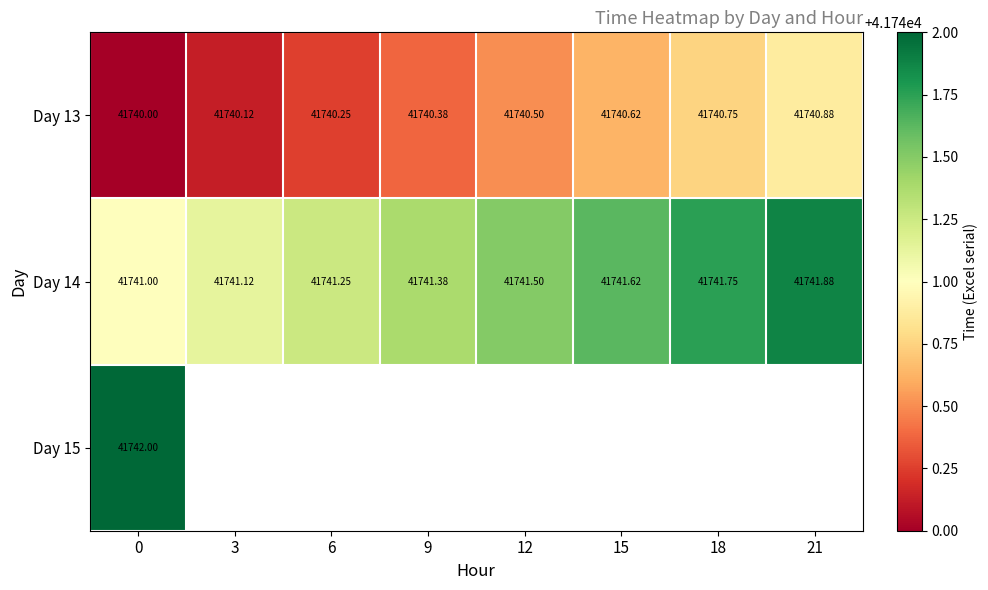

What is the maximum value for Day 14?

41741.9